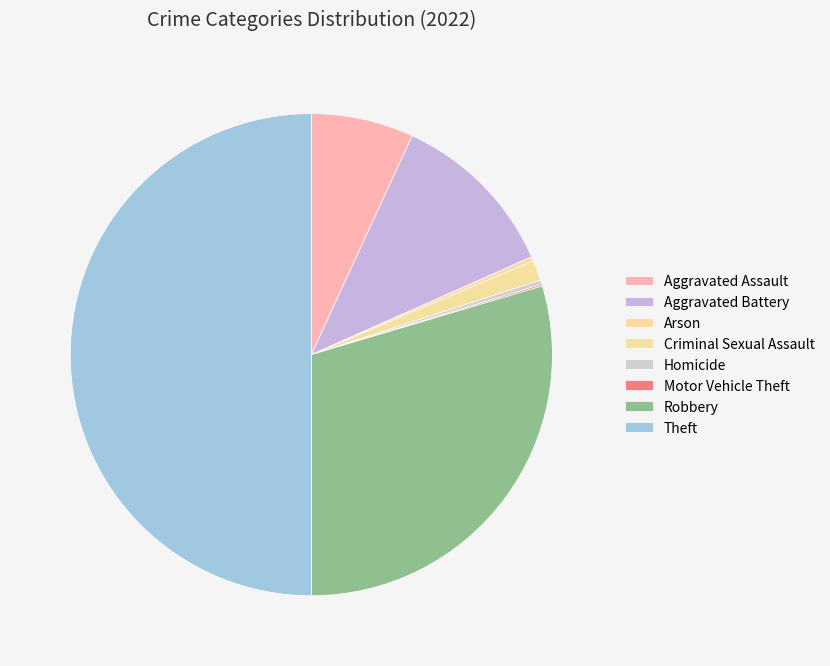

Is it true that Criminal Sexual Assault is 8% of the pie?

False